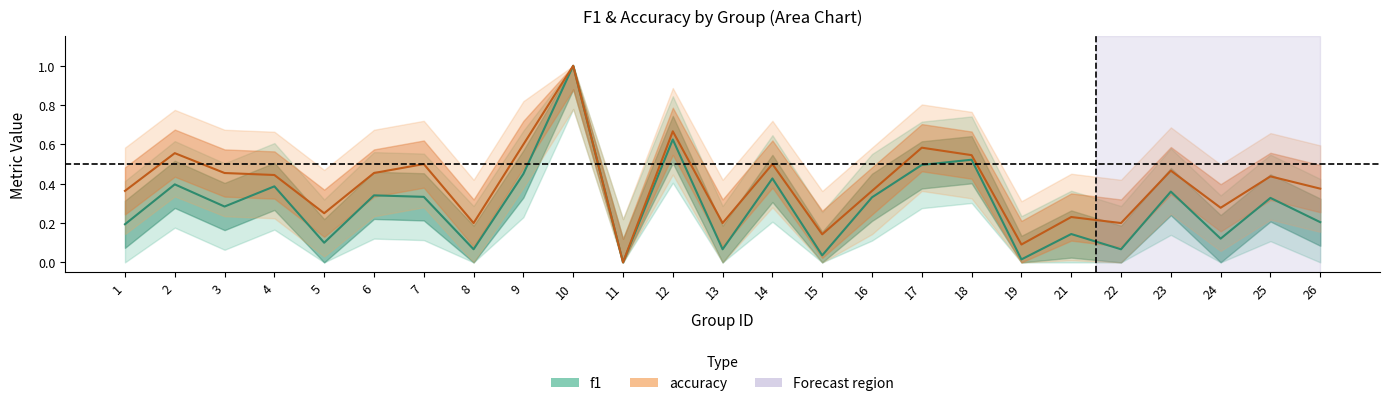

What is the sum of all accuracy values?

9.9